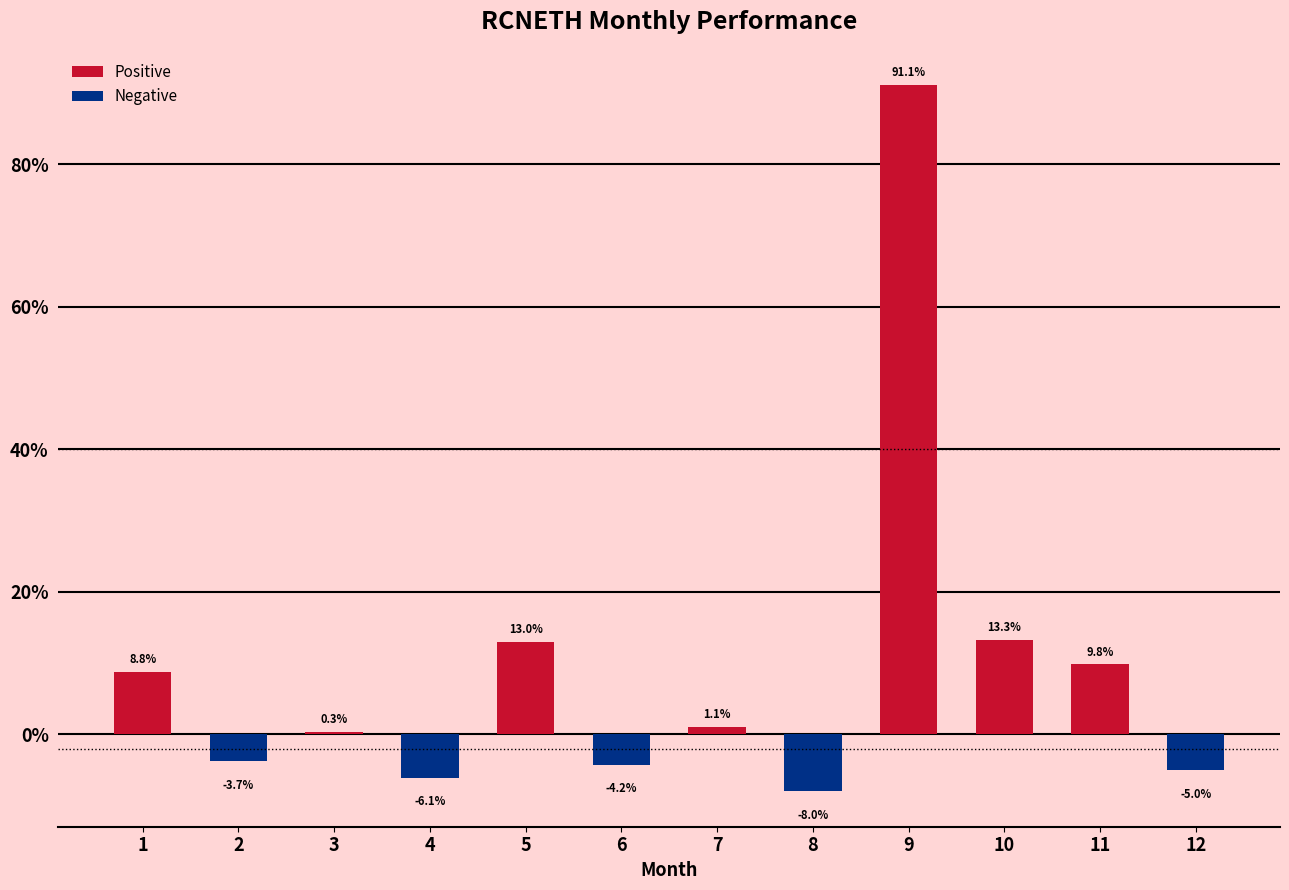

Which has a higher value, 12 or 9?

9